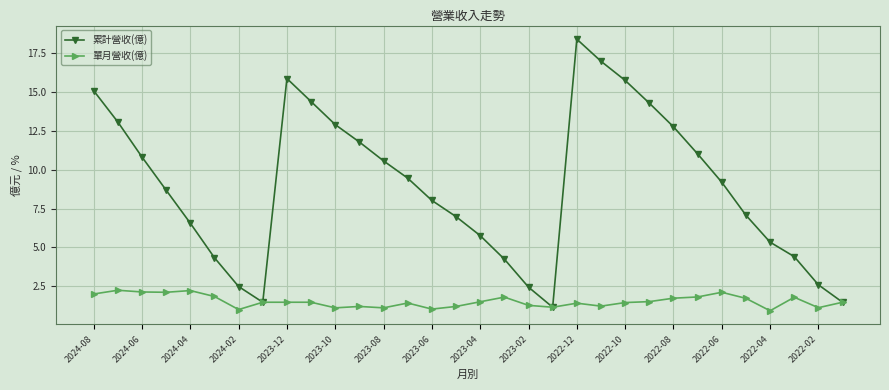

Which series has the widest spread of values?

累計營收(億)